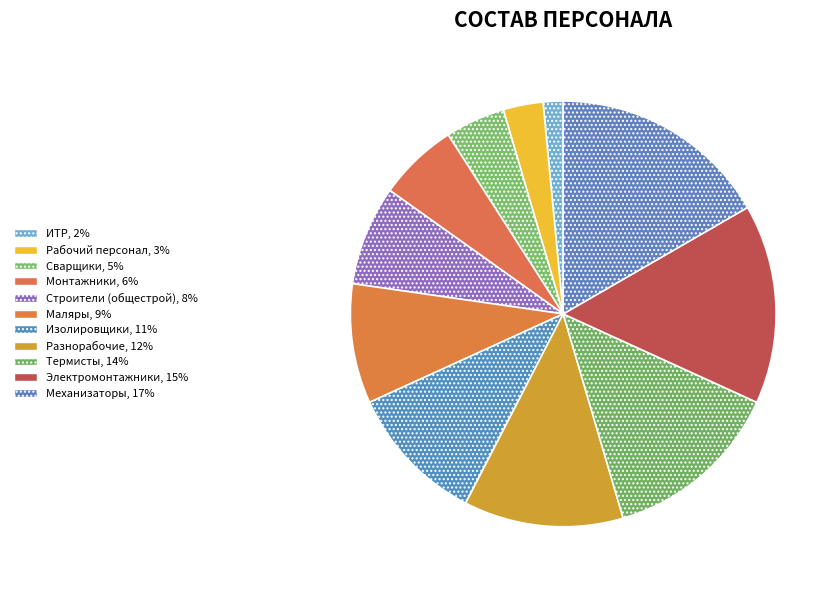

What is the smallest slice in the pie chart?

ИТР